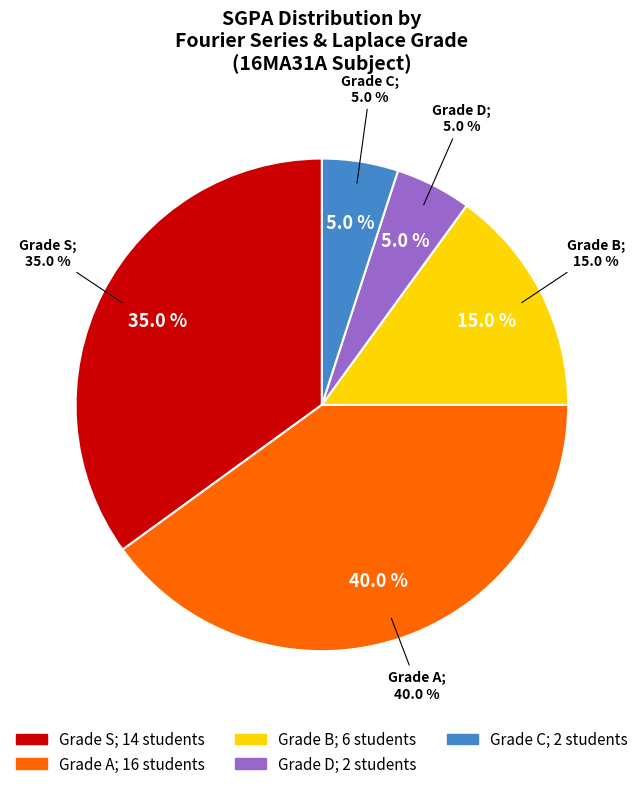

Does any single category account for the majority?

No